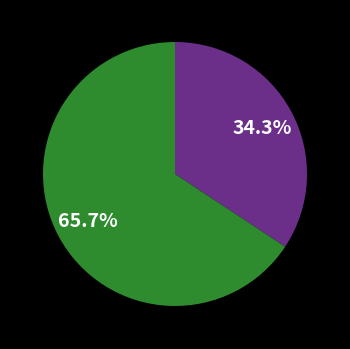

Is there any slice that represents more than half of the pie?

Yes